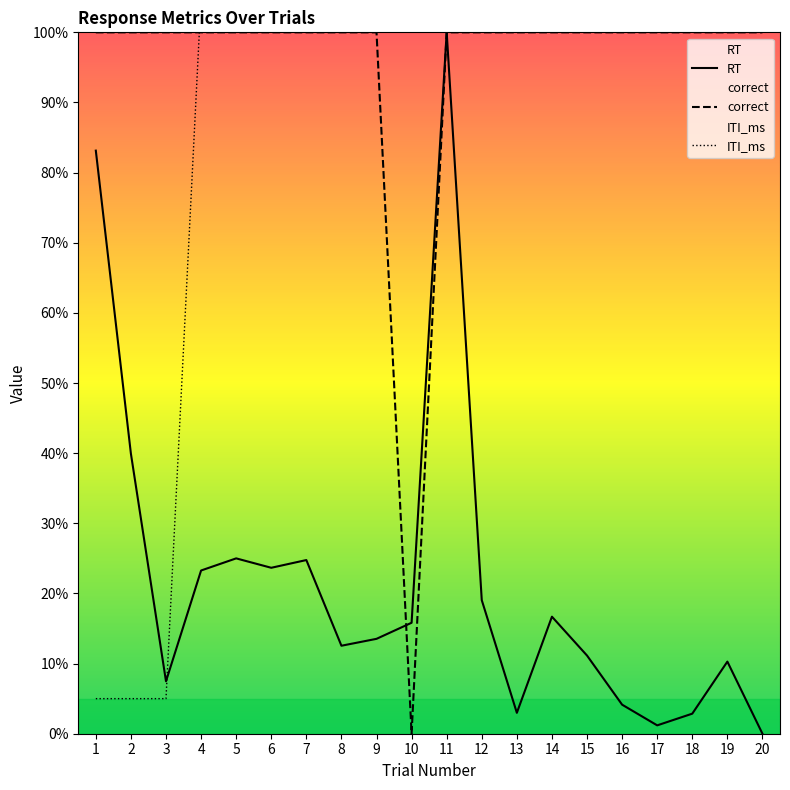

What is the approximate value of RT at 4?

23.3